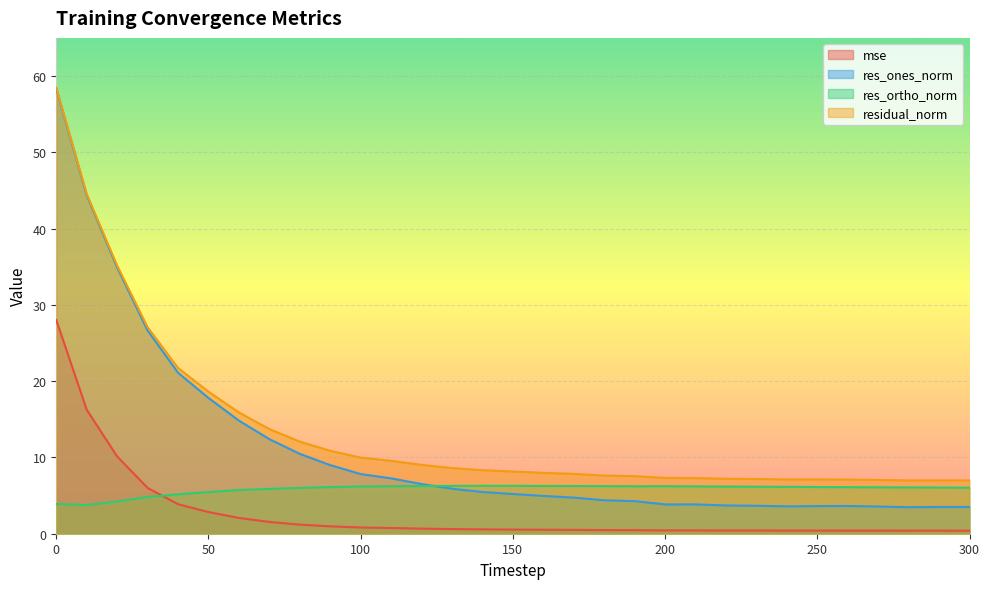

What is the average value of the res_ortho_norm series?

5.8